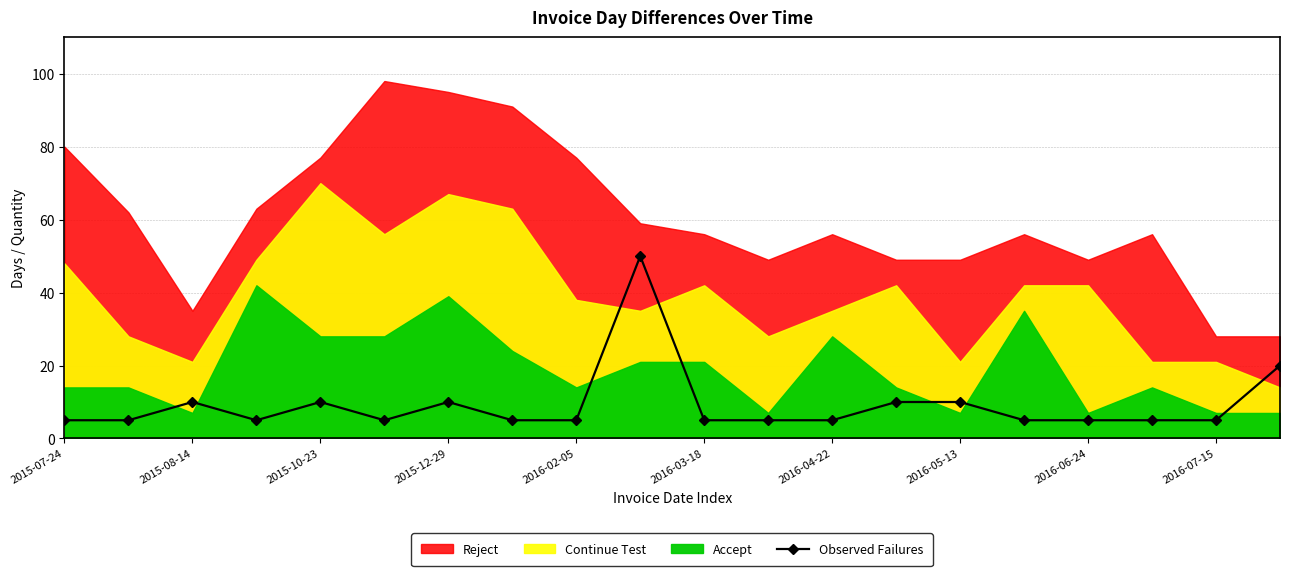

The value of Observed Failures at 2016-03-18 is 5. True or false?

True